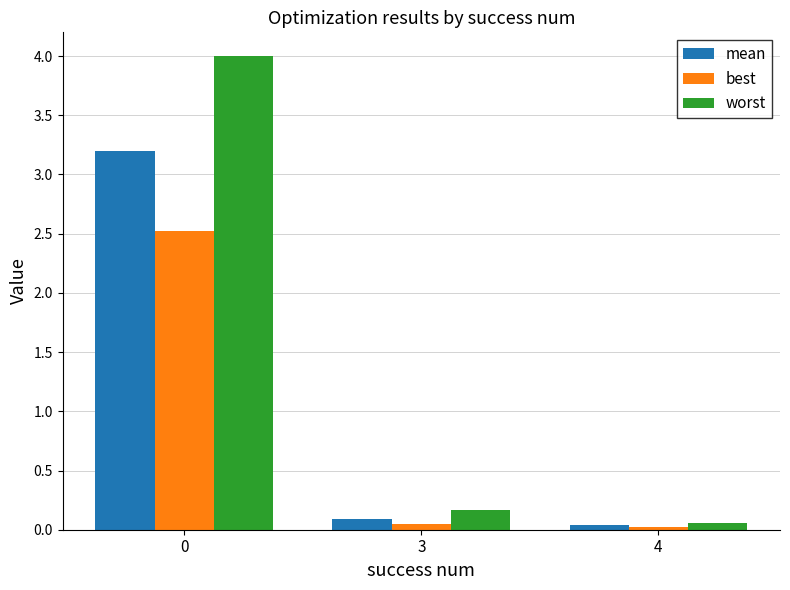

Is it true that worst equals 0.1 at 4?

True